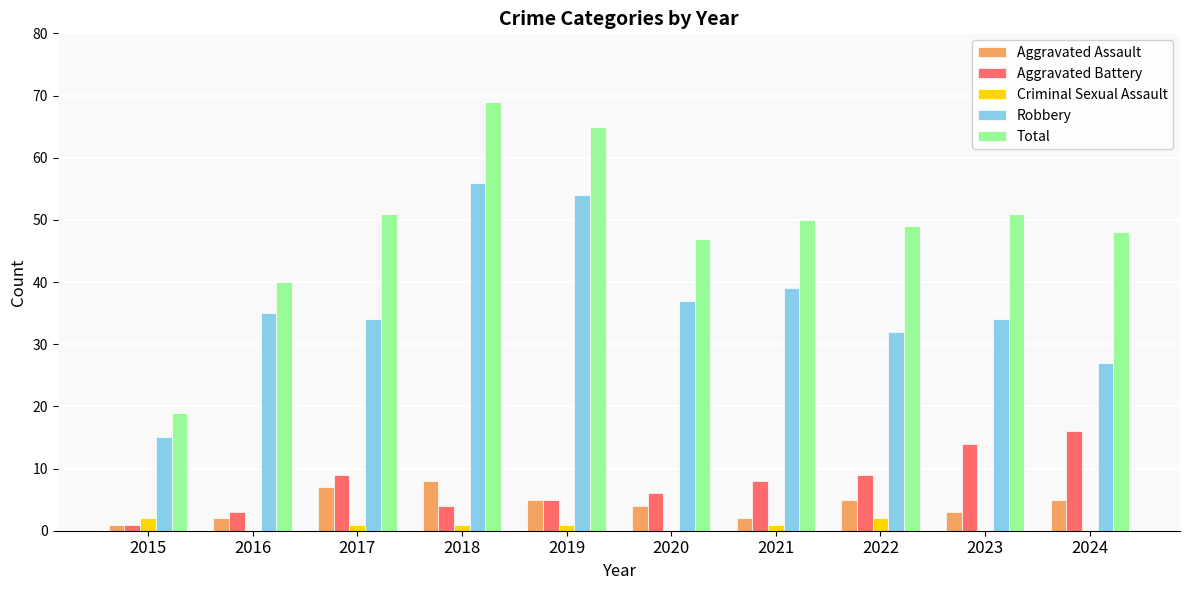

At which category is the sum across all series the highest?

2018